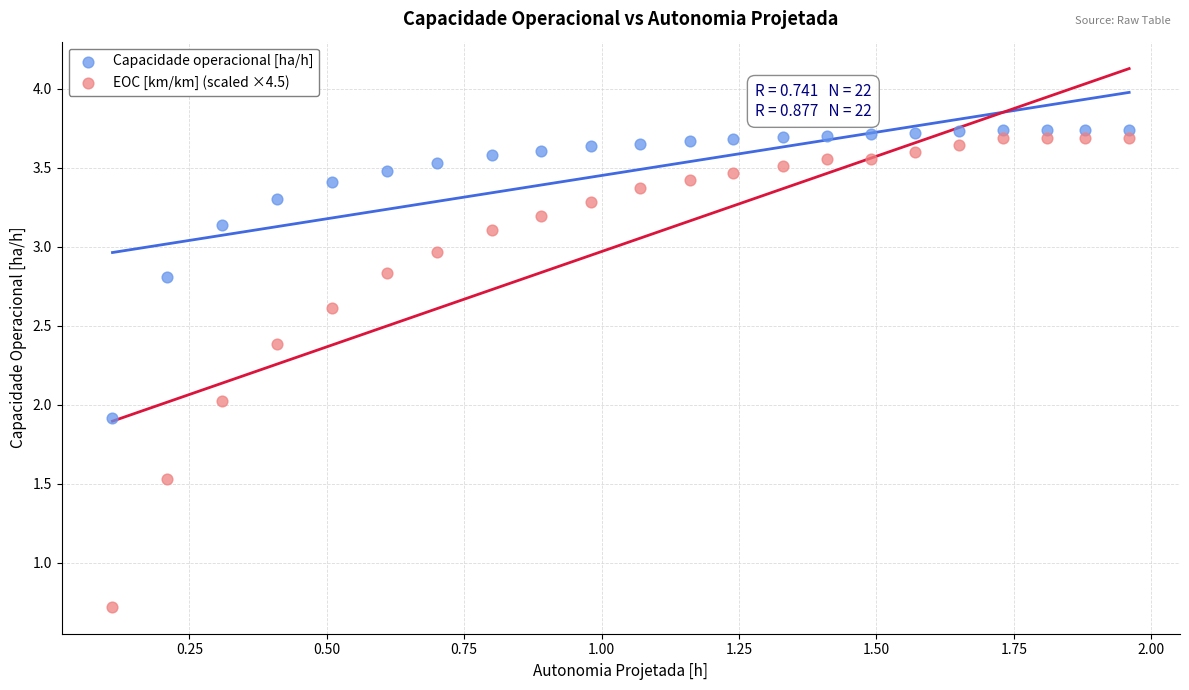

Which series reaches the minimum Y coordinate?

EOC [km/km] (scaled ×4.5)